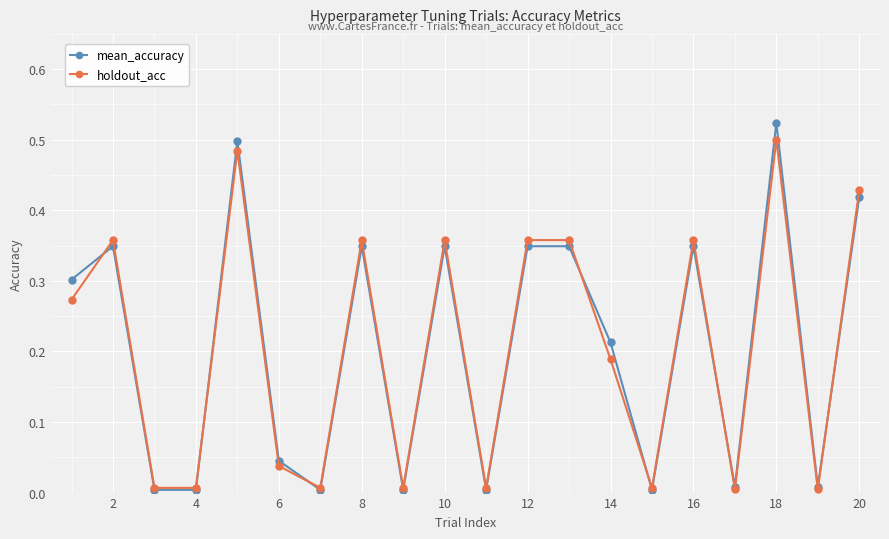

Which series has the widest spread of values?

mean_accuracy